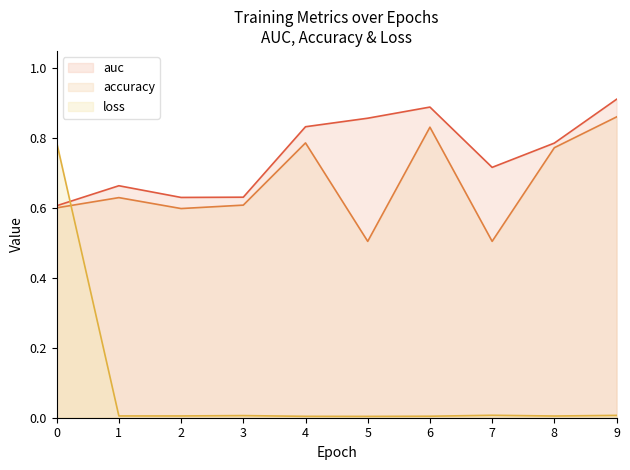

Which has a higher value, 0 or 4?

4